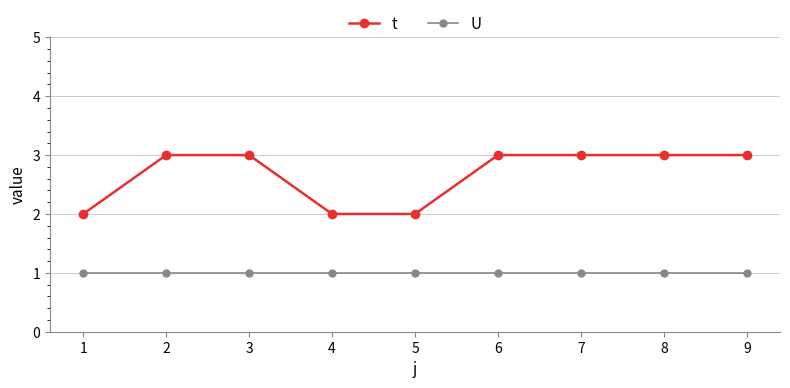

True or false: t has a value of 3 at 3.

True